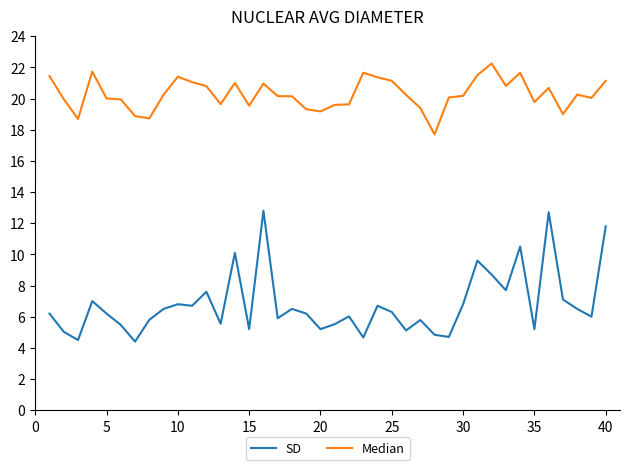

What is the difference between the maximum and minimum values in the SD series?

8.4